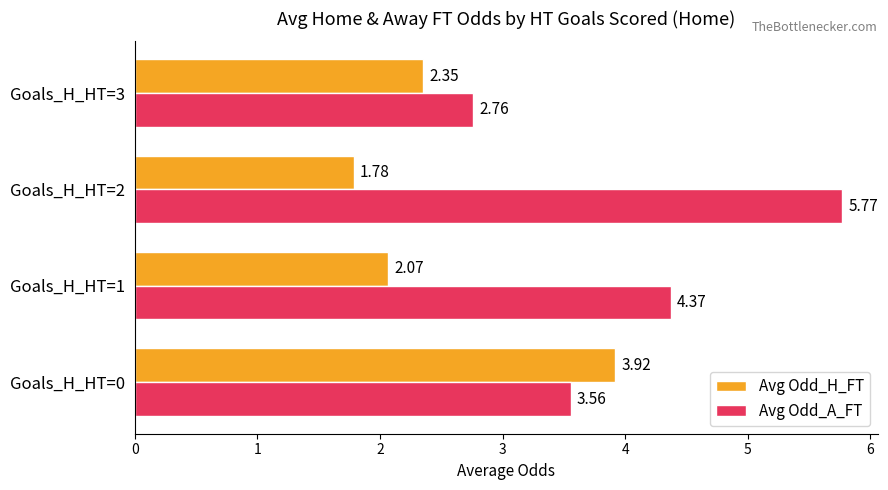

What is the difference between the Avg Odd_H_FT values at Goals_H_HT=2 and Goals_H_HT=1?

0.3